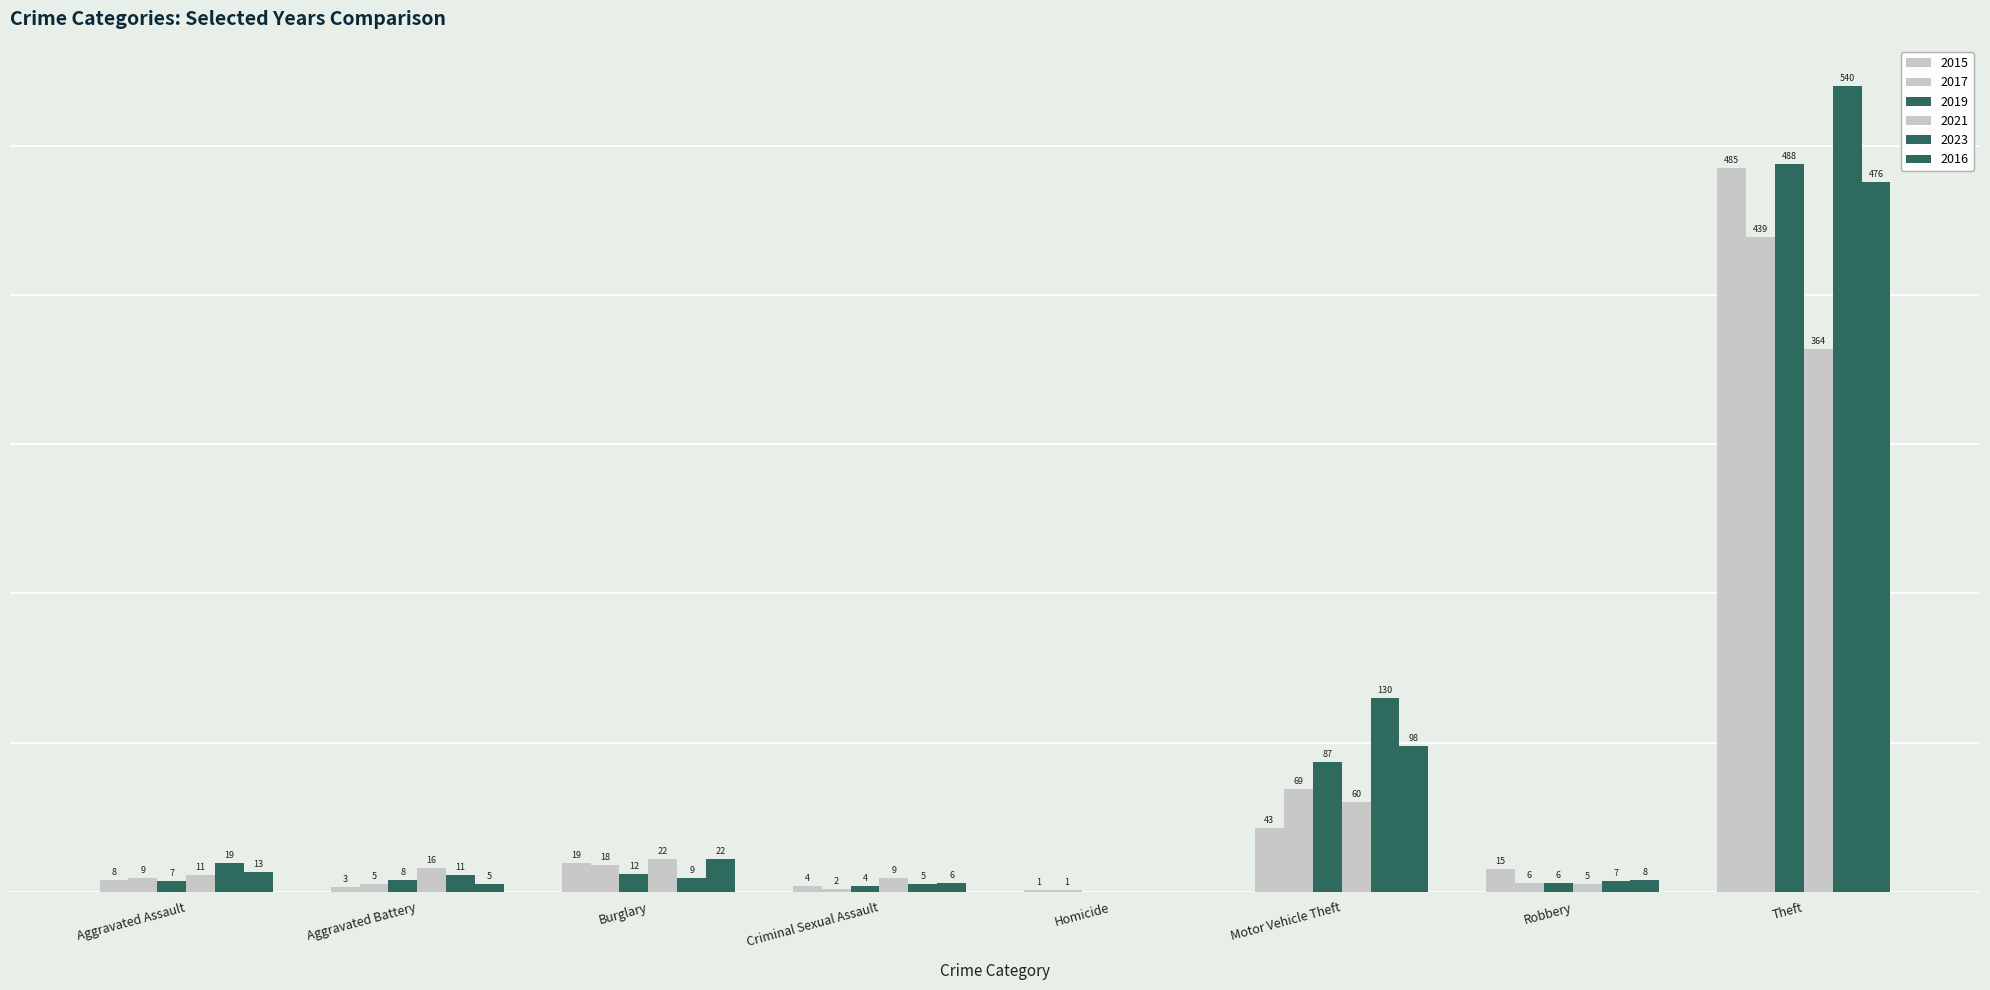

The 2016 series shows 13 at Aggravated Assault. True or false?

True